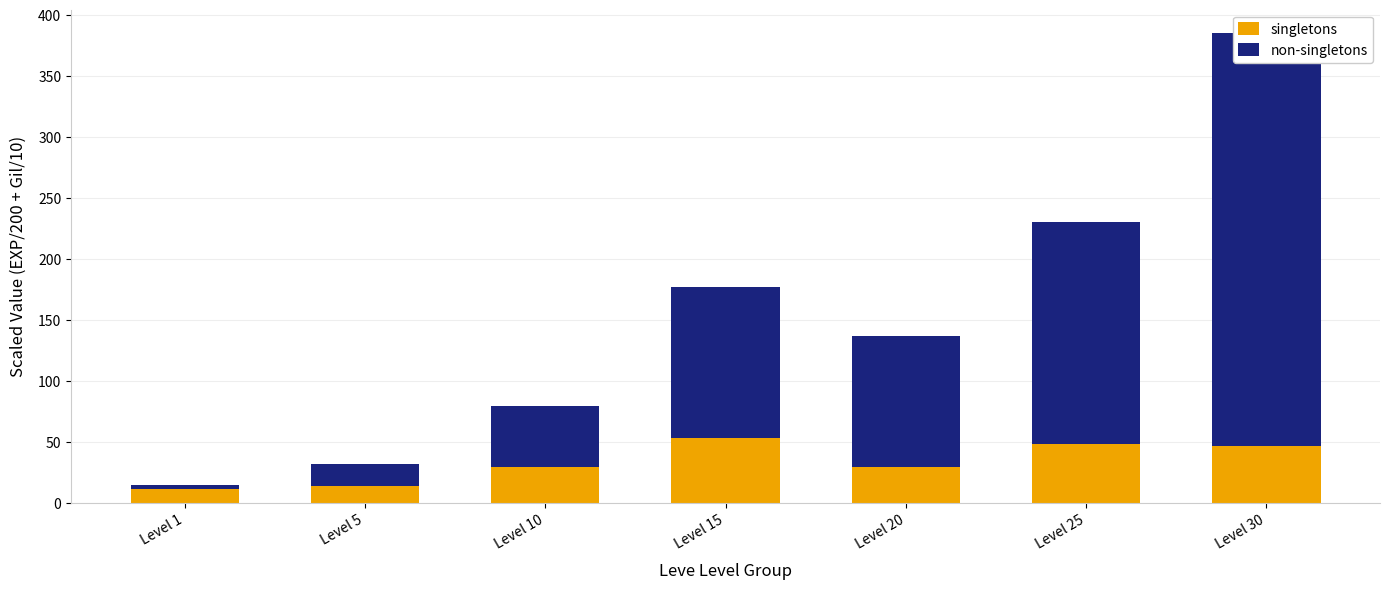

Which series has the largest total across all categories?

non-singletons